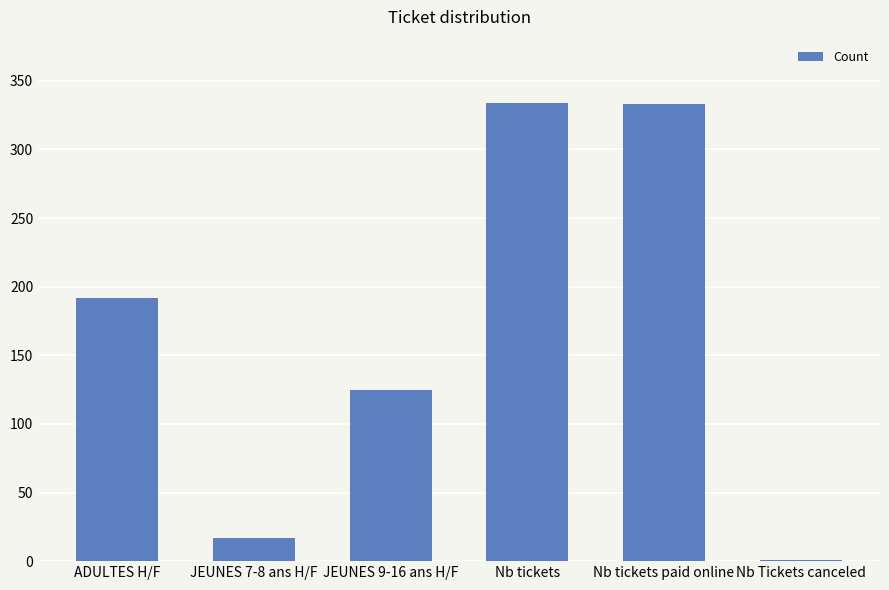

Read the value at JEUNES 9-16 ans H/F.

125